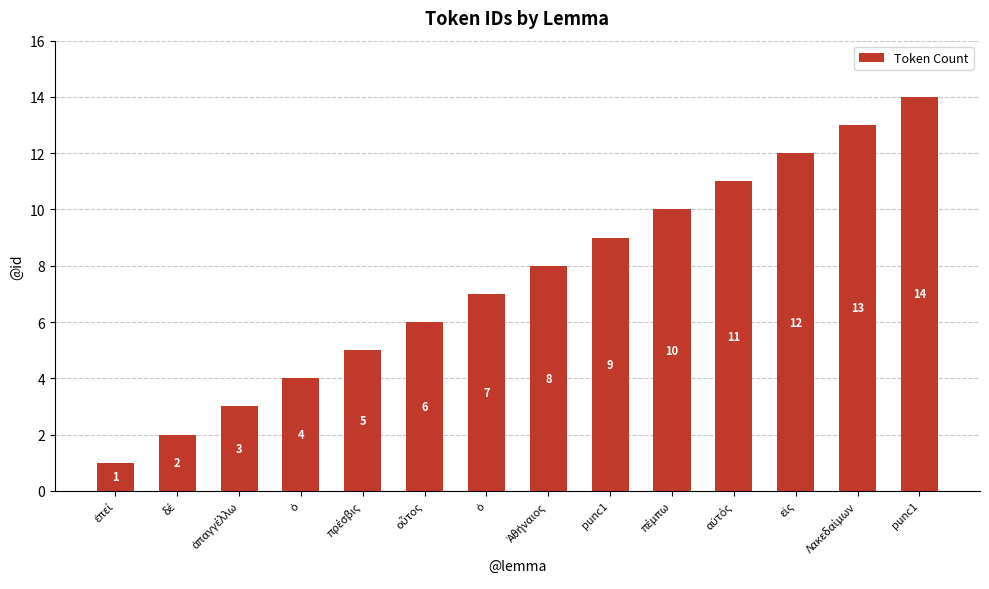

What is the smallest value displayed?

1